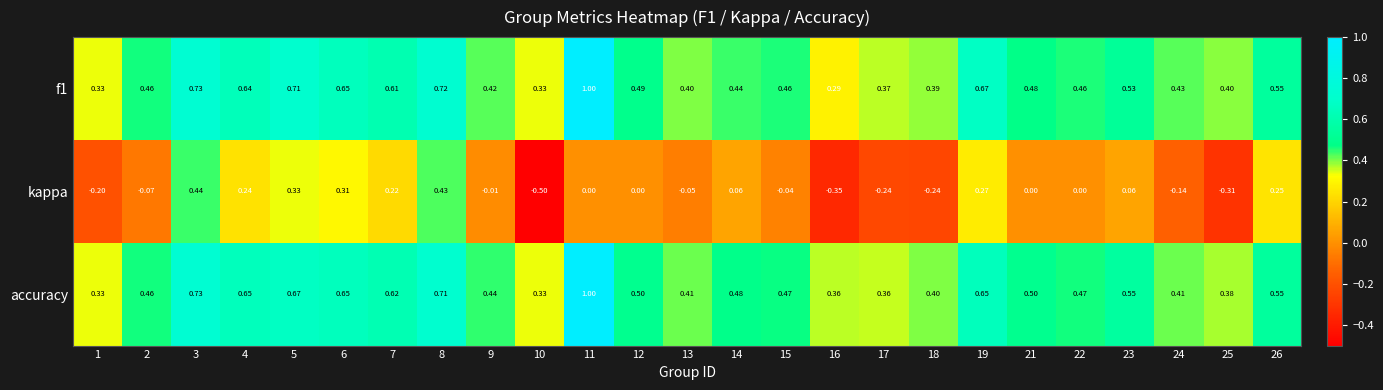

Which series has the widest spread of values?

kappa